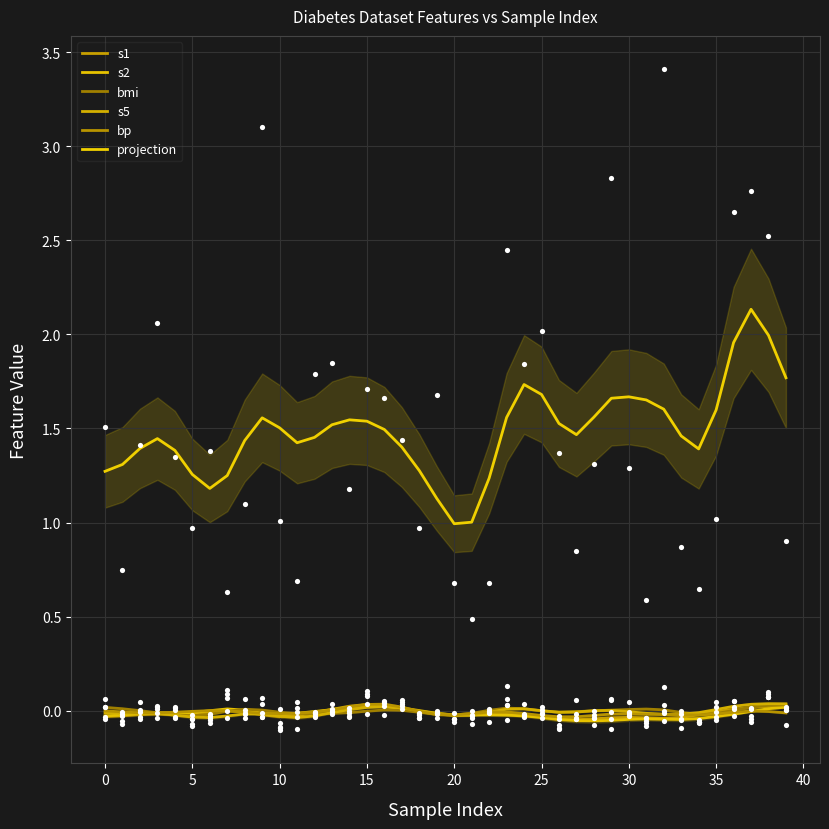

At how many categories does at least one series exceed 0?

40